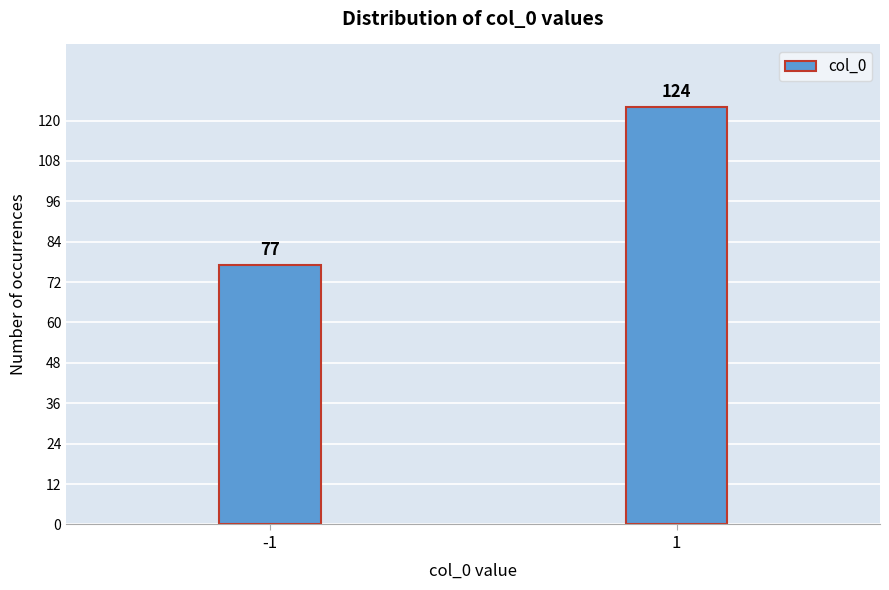

Reading left to right, list all the values displayed in this chart.

-1=77	1=124